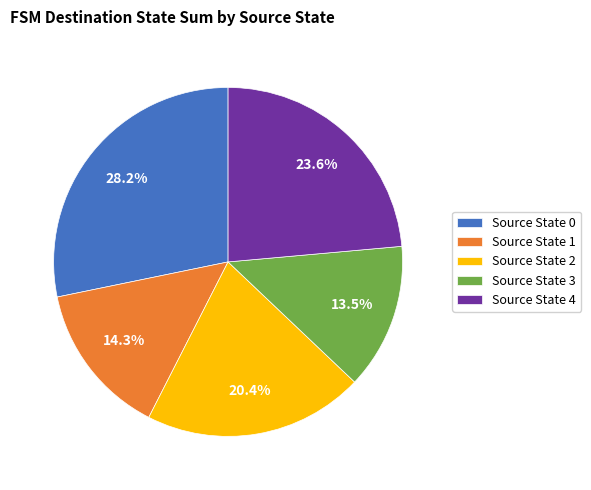

Between Source State 0 and Source State 4, which is larger?

Source State 0